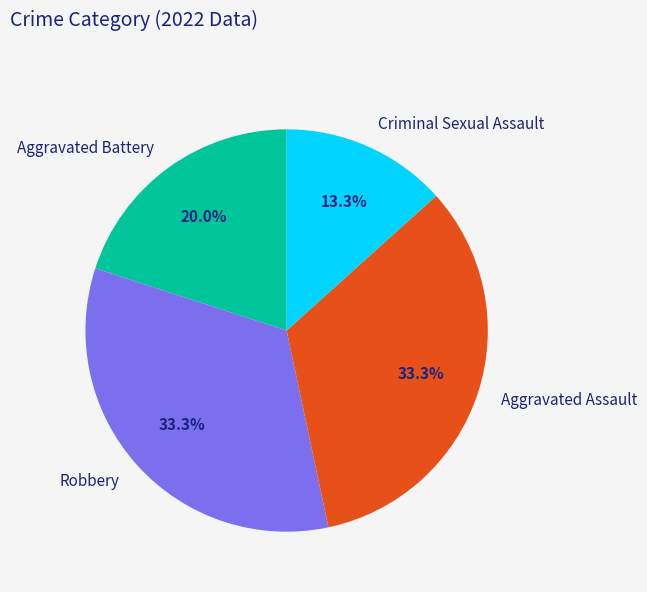

To the nearest percent, what portion does Criminal Sexual Assault represent?

13%